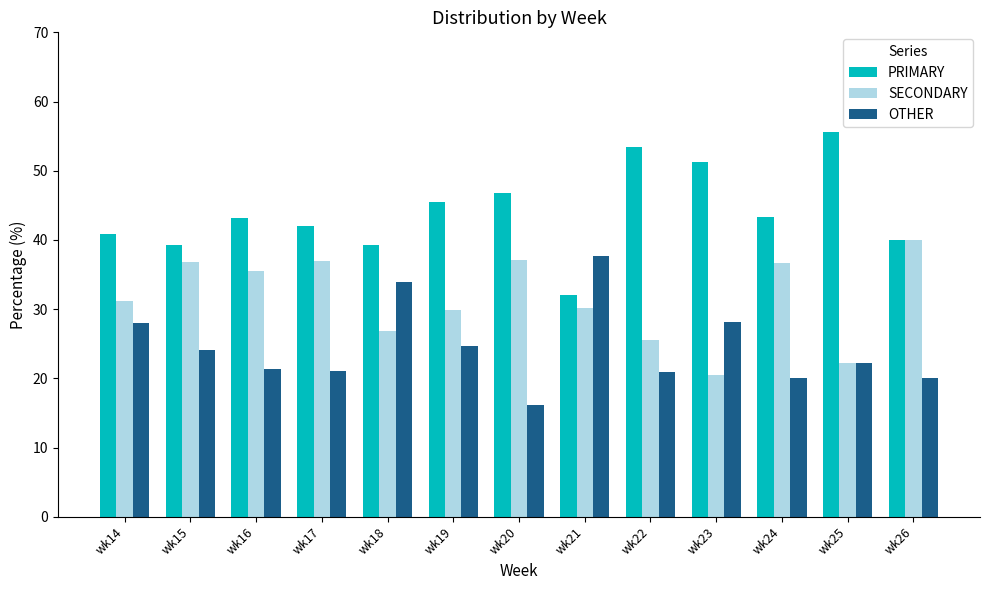

Rank the series by their maximum value, from lowest to highest.

OTHER, SECONDARY, PRIMARY